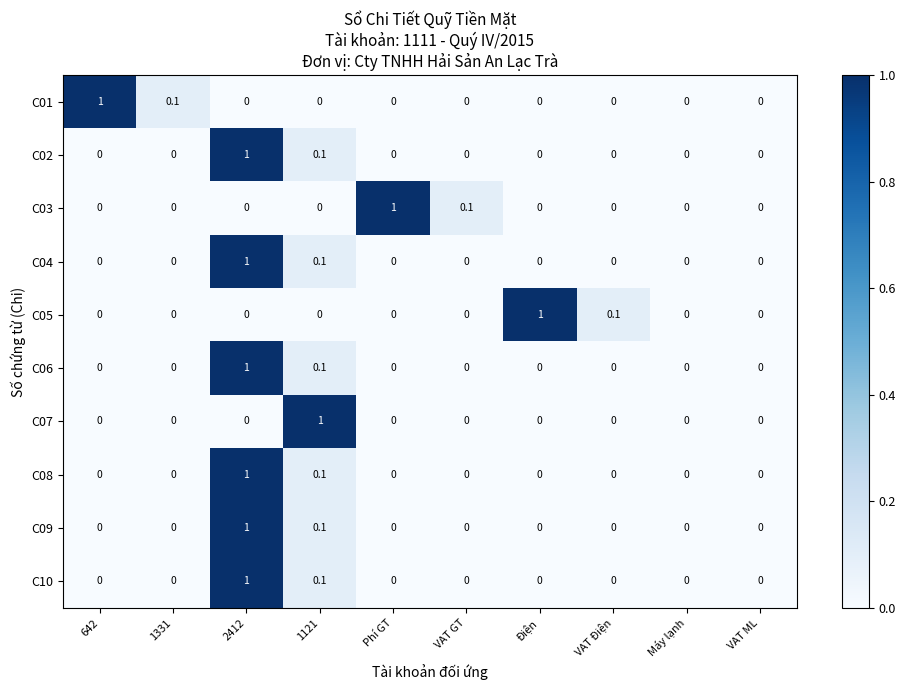

Read the C07 value at 1121.

1.0